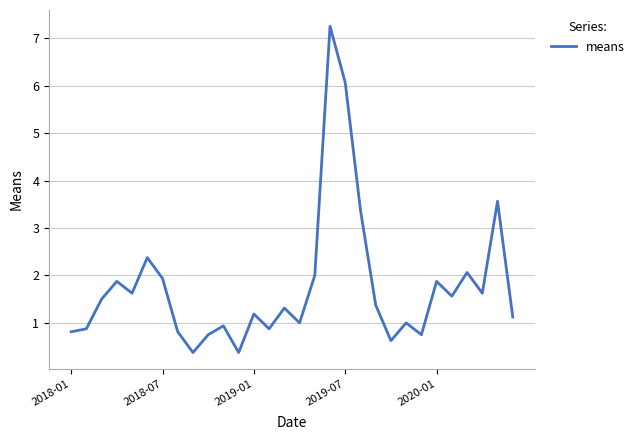

What is the greatest value displayed?

7.3